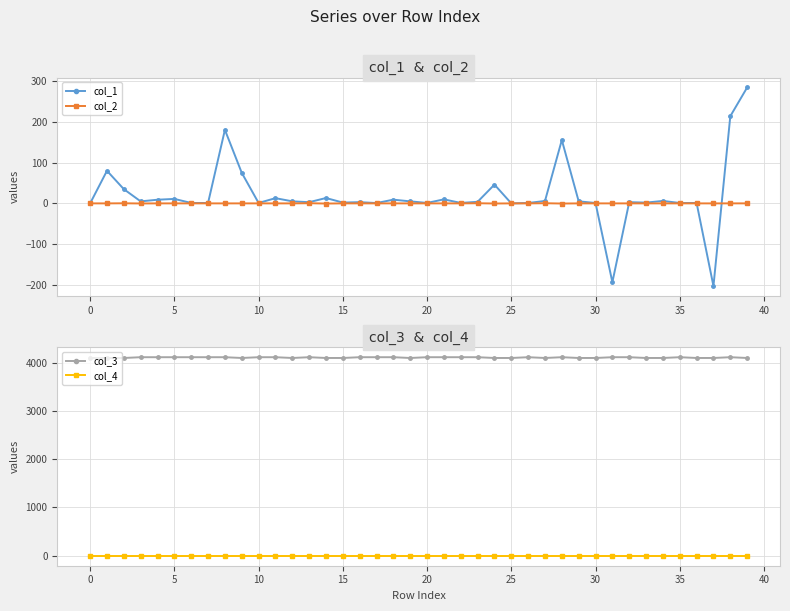

Reading left to right, what are all the values shown in this chart?

col_1: 0.0	79.9	34.9	4.9	9.0	11.0	1.0	1.0	180.3	74.9	1.0	12.8	5.0	2.9	13.2	2.0	3.0	0.8	9.1	4.9	1.1	9.9	1.1	3.9	46.0	0.1	1.0	6.0	155.3	5.0	1.0	-193.2	3.0	1.9	6.1	1.0	1.0	-202.6	213.7	284.1
col_2: 0.0	-0.0	0.2	-0.2	-0.0	0.0	-0.0	0.0	-0.0	0.0	0.0	-0.0	-0.0	0.4	-0.4	0.0	0.0	-0.0	0.0	-0.0	-0.0	0.0	-0.0	0.3	-0.3	-0.0	-0.0	0.4	-0.4	-0.0	0.0	-0.0	-0.0	0.0	-0.0	0.0	0.0	-0.0	0.0	0.0
col_3: 4096.0	4096.0	4096.0	4112.0	4112.0	4112.0	4112.0	4112.0	4112.0	4096.0	4112.0	4112.0	4096.0	4112.0	4096.0	4096.0	4112.0	4112.0	4112.0	4096.0	4112.0	4112.0	4112.0	4112.0	4096.0	4096.0	4112.0	4096.0	4112.0	4096.0	4096.0	4112.0	4112.0	4096.0	4096.0	4112.0	4096.0	4096.0	4112.0	4096.0
col_4: 0.0	0.0	0.0	0.0	0.0	0.0	0.0	0.0	0.0	0.0	0.0	0.0	0.0	0.0	0.0	0.0	0.0	0.0	0.0	0.0	0.0	0.0	0.0	0.0	0.0	0.0	0.0	0.0	0.0	0.0	0.0	0.0	0.0	0.0	0.0	0.0	0.0	0.0	0.0	0.0